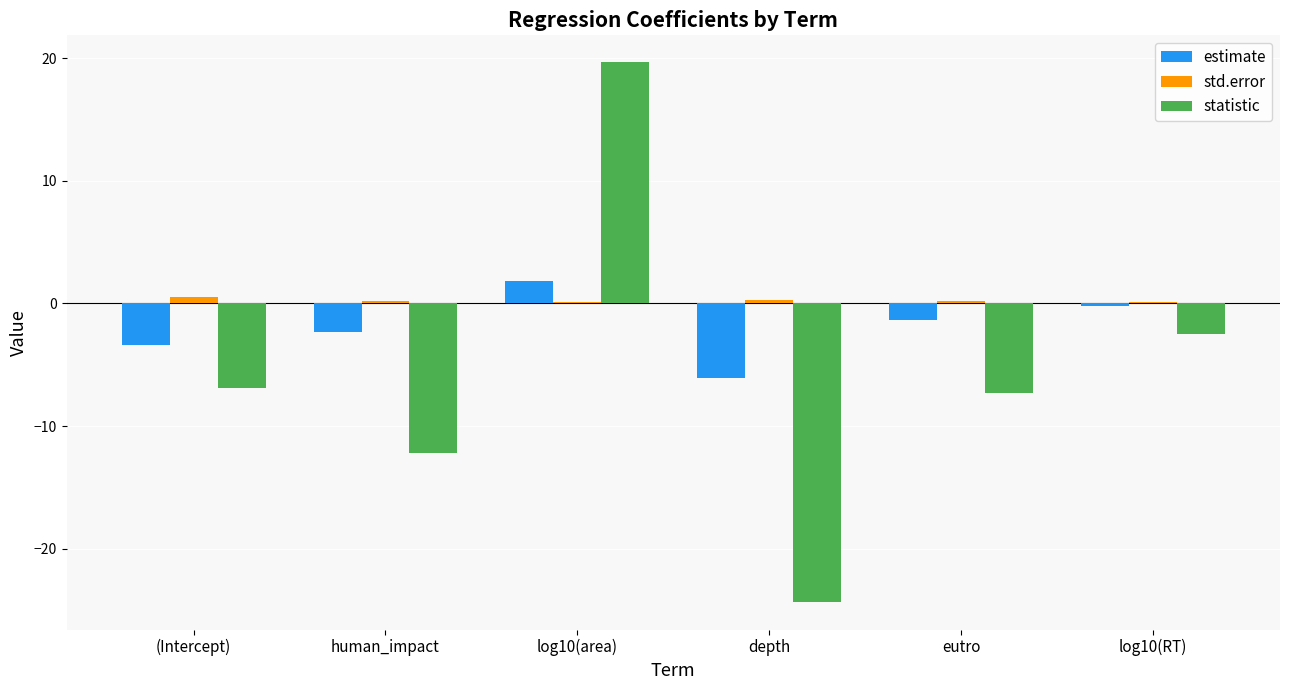

What is the maximum value for estimate?

1.8